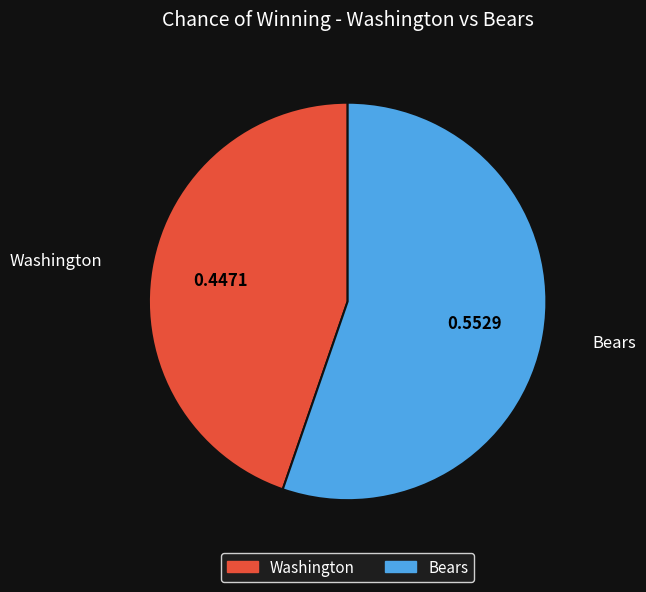

How many segments does this pie chart have?

2